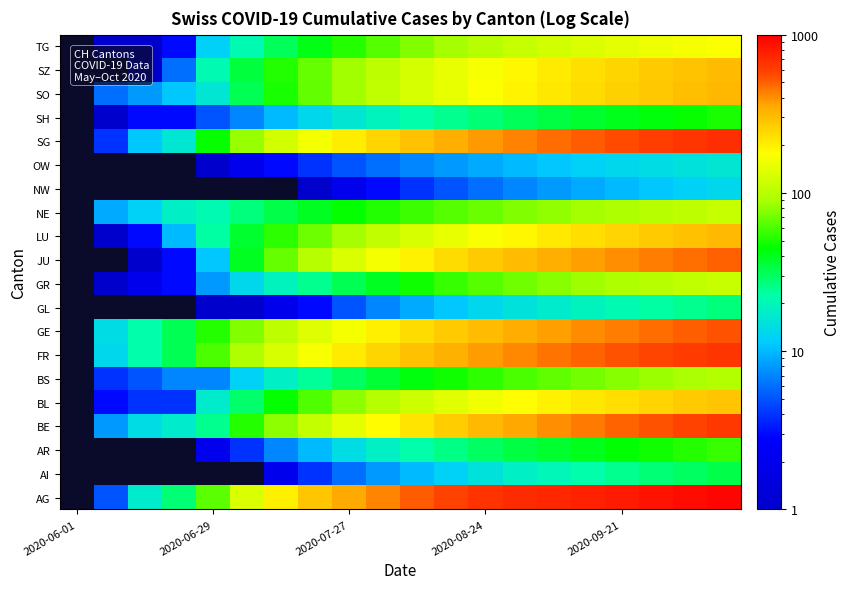

Which category has the lowest value in the BL series?

2020-06-01